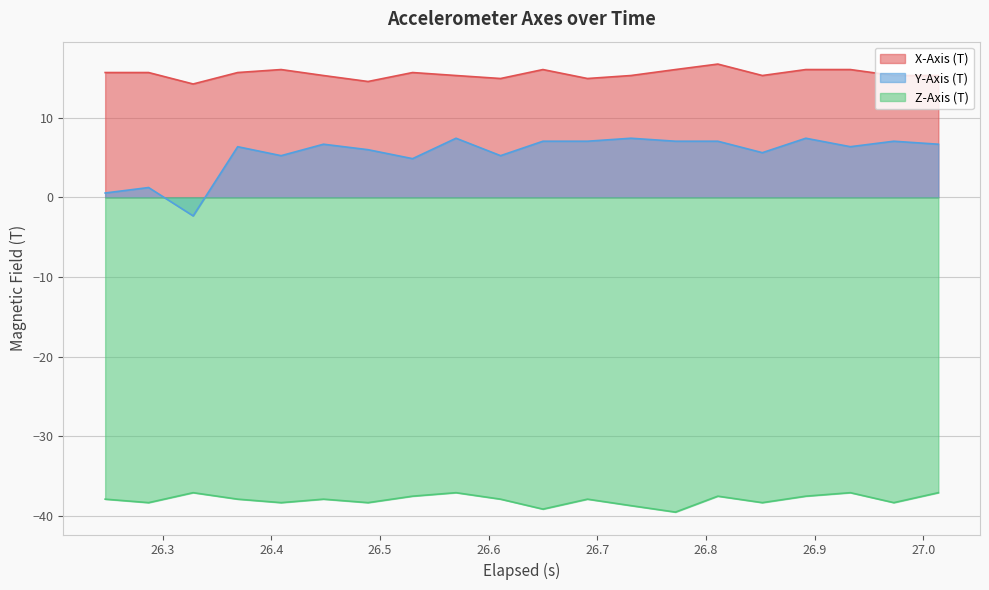

Reading left to right, extract all data points from this chart.

X-Axis (T): 15.7	15.7	14.2	15.7	16.0	15.3	14.5	15.7	15.3	14.9	16.0	14.9	15.3	16.0	16.7	15.3	16.0	16.0	15.3	15.3
Y-Axis (T): 0.5	1.2	-2.3	6.4	5.2	6.7	6.0	4.9	7.4	5.2	7.0	7.0	7.4	7.0	7.0	5.6	7.4	6.4	7.0	6.7
Z-Axis (T): -37.9	-38.3	-37.1	-37.9	-38.3	-37.9	-38.3	-37.5	-37.1	-37.9	-39.1	-37.9	-38.7	-39.5	-37.5	-38.3	-37.5	-37.1	-38.3	-37.1